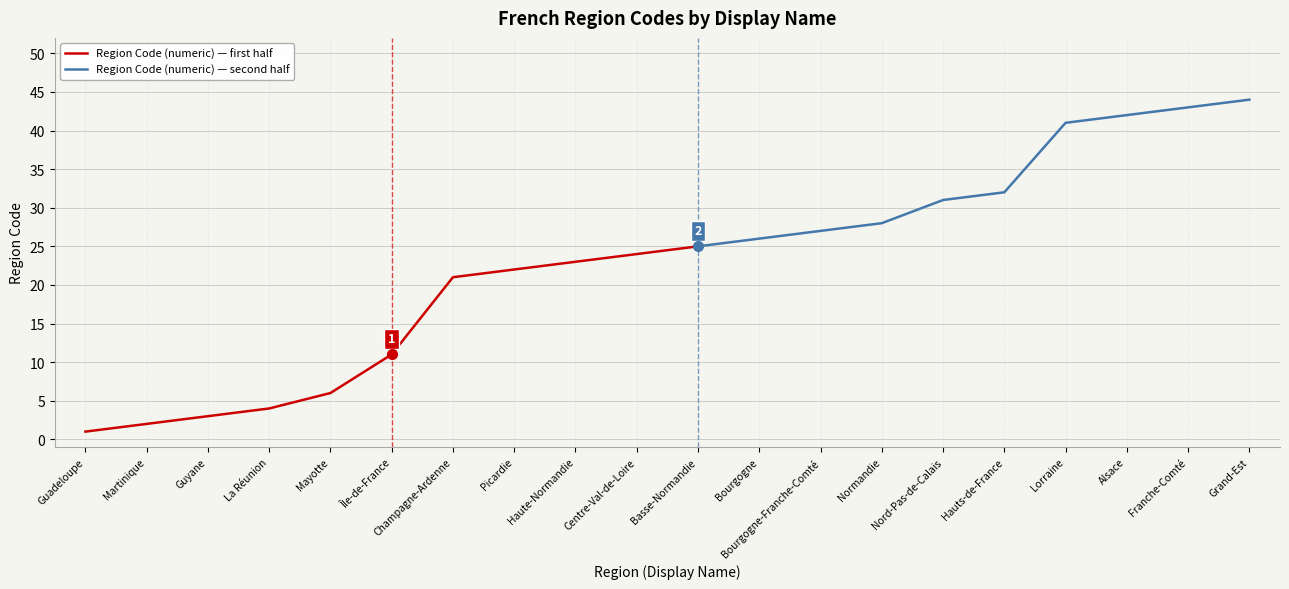

What is the value of the 12th point from the left?

26